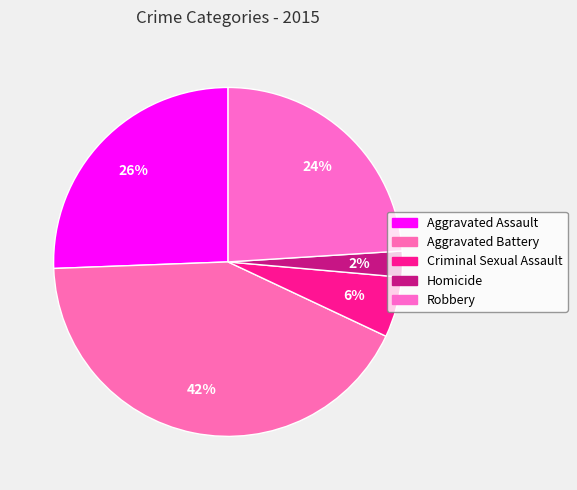

True or false: Criminal Sexual Assault accounts for 6% of the total.

True